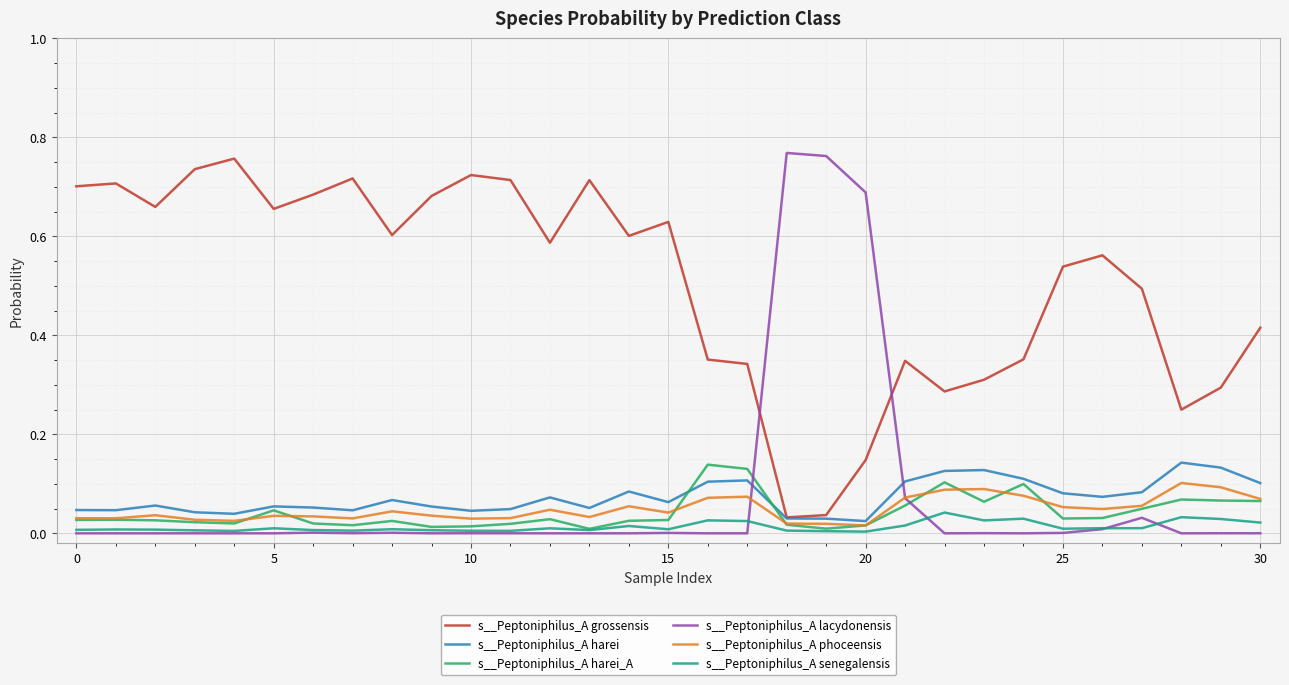

True or false: s__Peptoniphilus_A grossensis and s__Peptoniphilus_A phoceensis intersect in this chart.

False